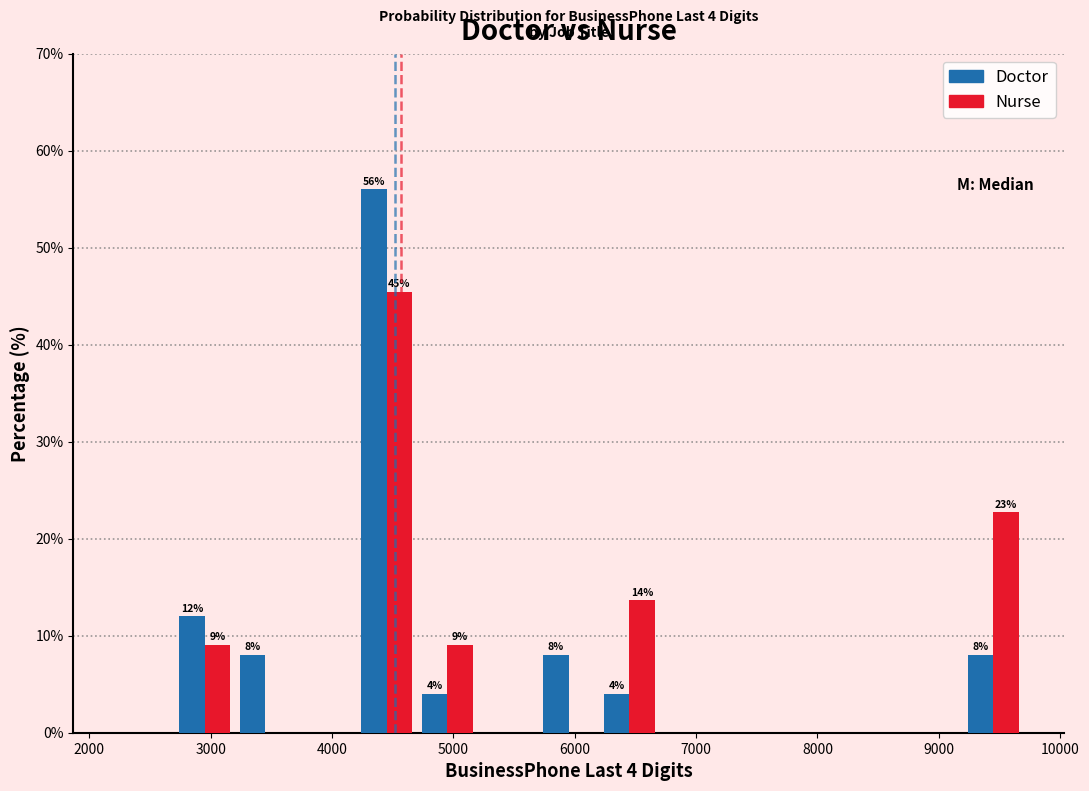

In the Nurse series, which range on the x-axis has the tallest bar?

4200 to 4700